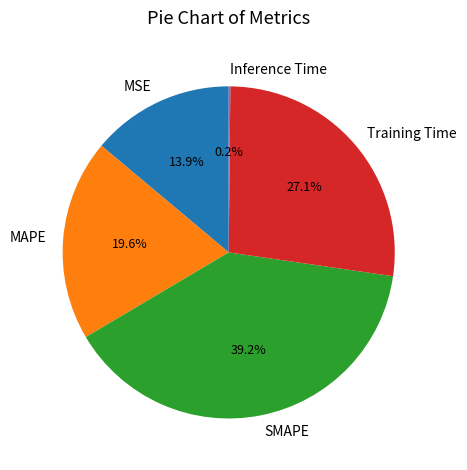

What is the total percentage of SMAPE and MAPE?

58.8%